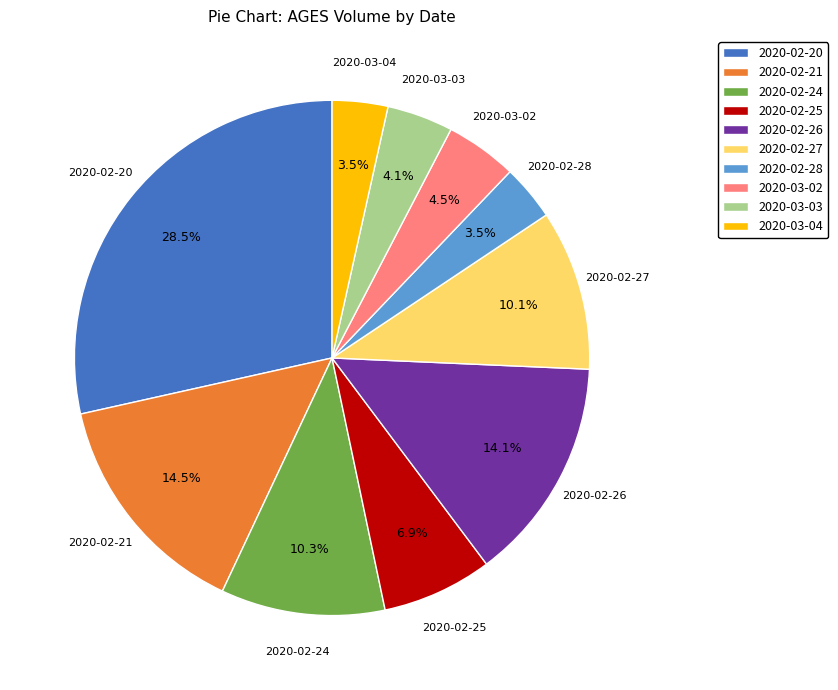

What is the total percentage of 2020-02-26 and 2020-02-24?

24.4%